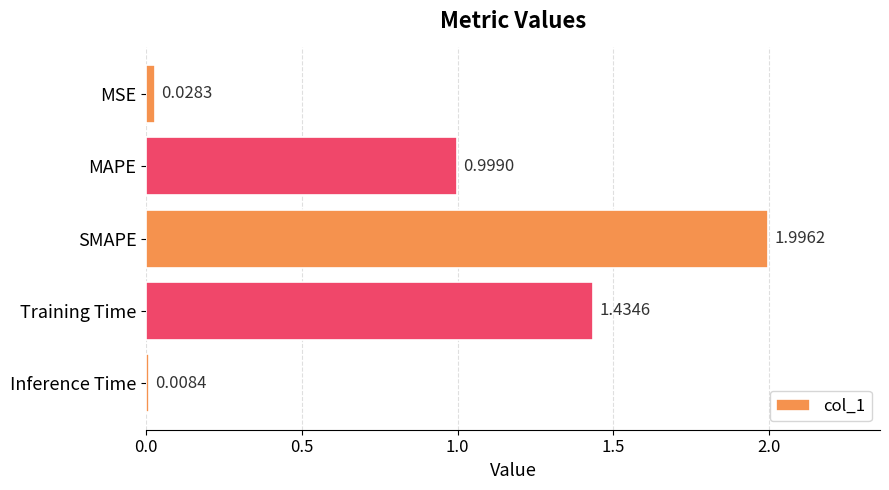

Rank the categories by value from lowest to highest.

Inference Time, MSE, MAPE, Training Time, SMAPE